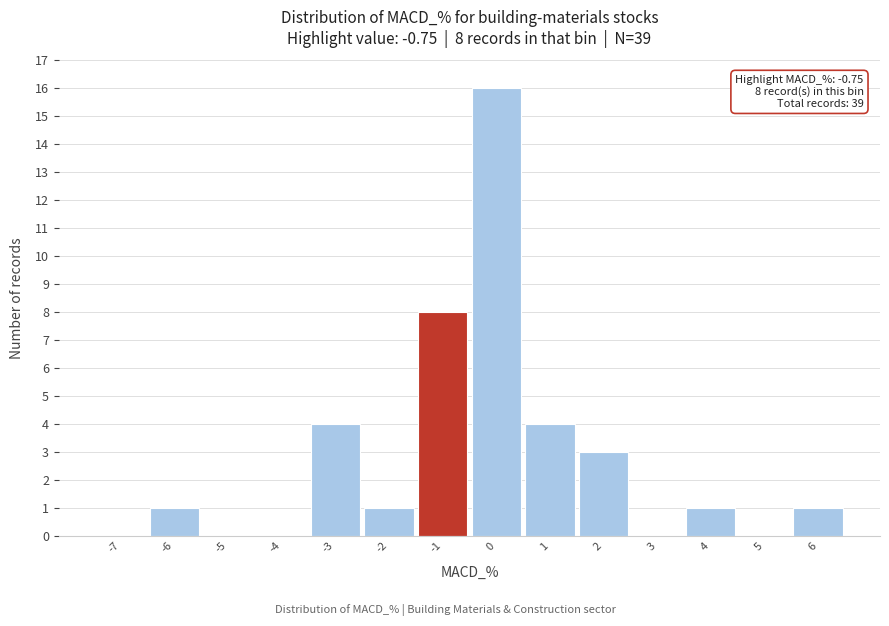

Over which range of the x-axis is the bar tallest?

-0.5 to 0.5